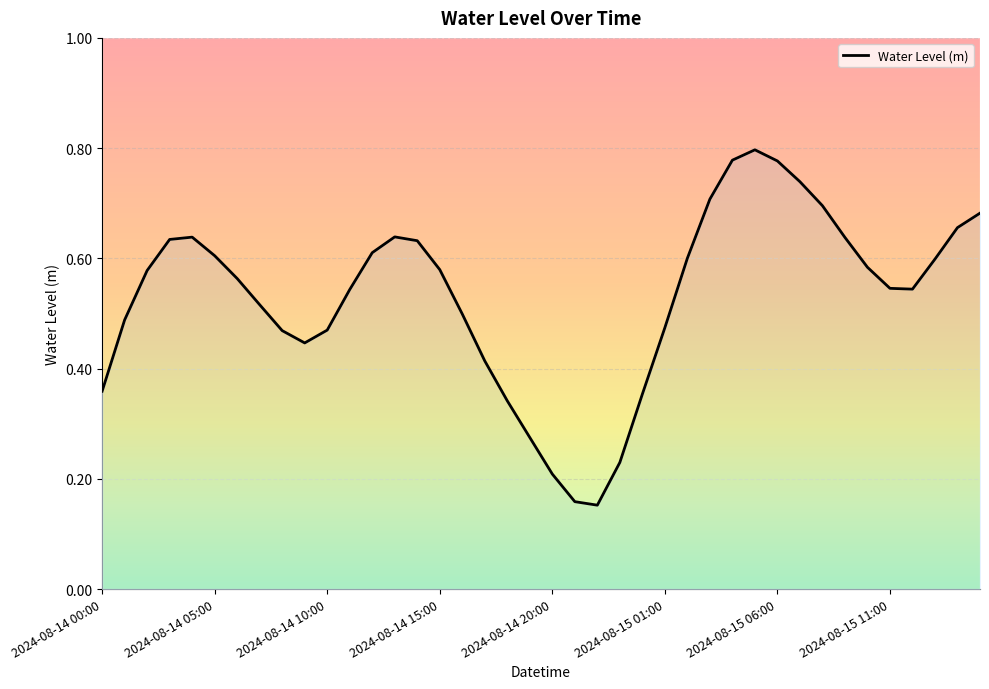

What is the change in value from 12 to 35?

-0.1